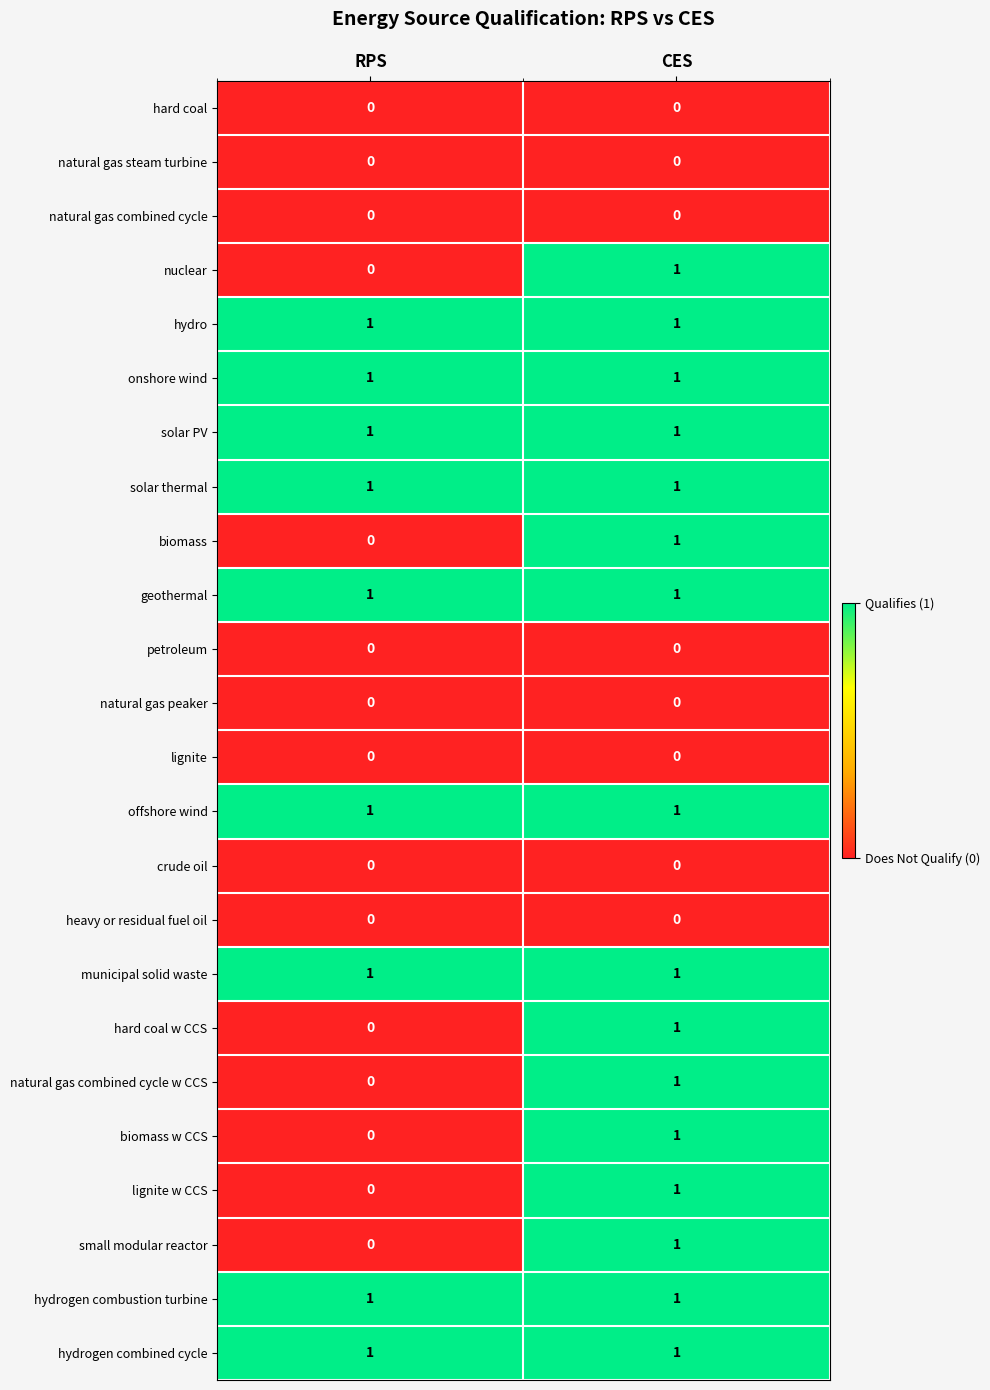

What is the total value across all series at RPS?

9